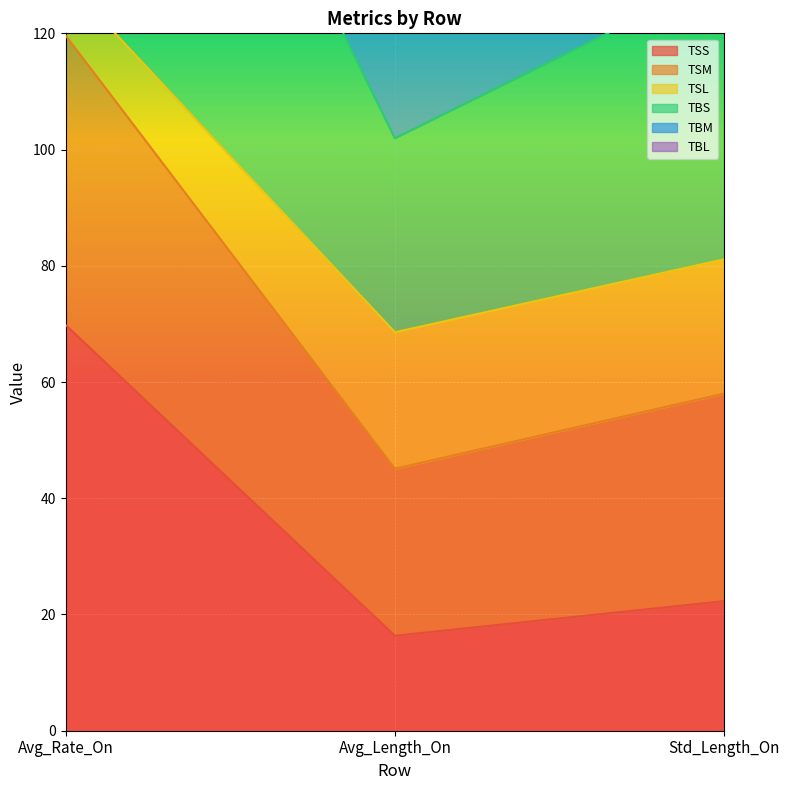

At which category is the sum across all series the highest?

Avg_Rate_On